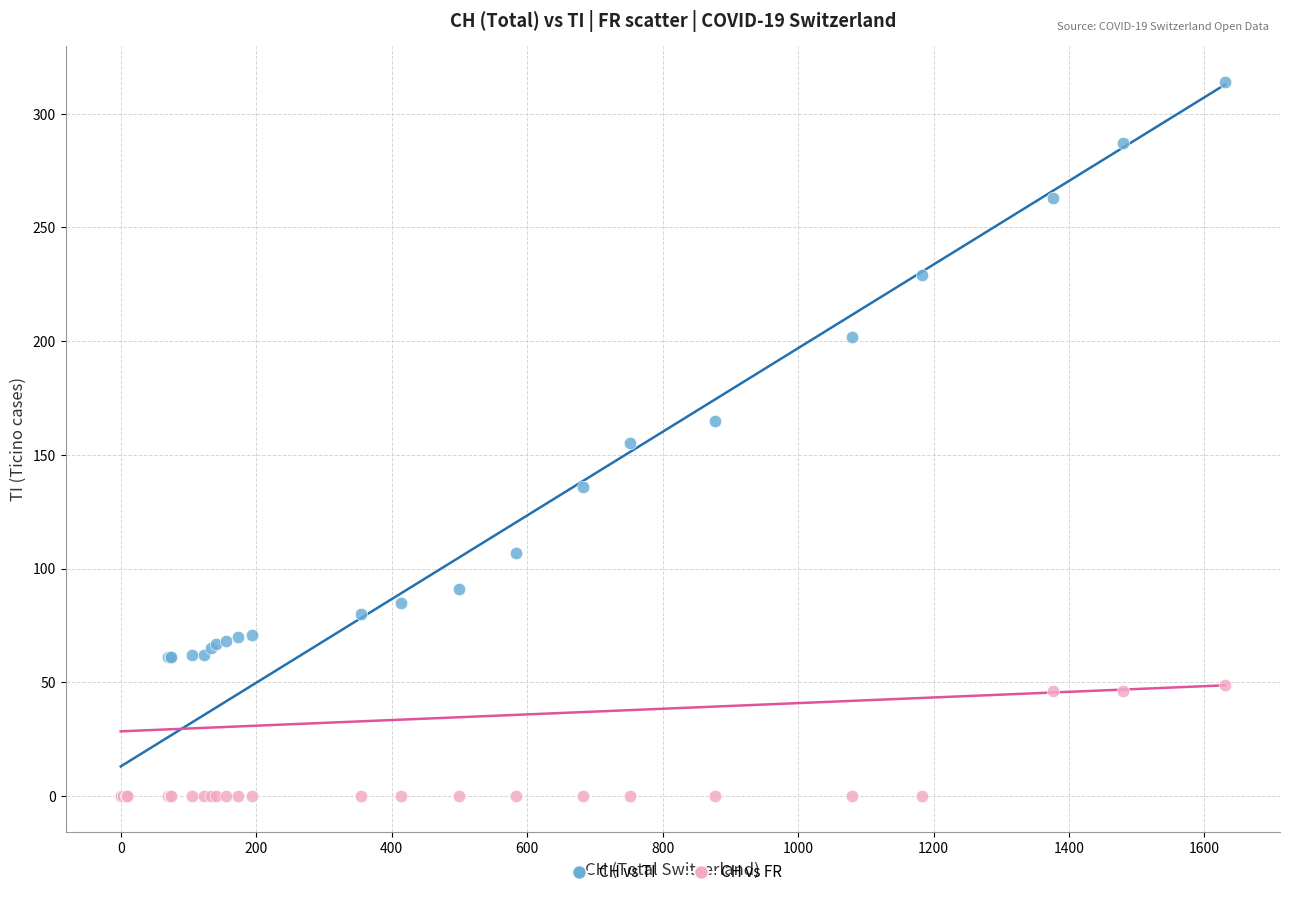

What are all the series names shown in the legend?

CH vs TI, CH vs FR